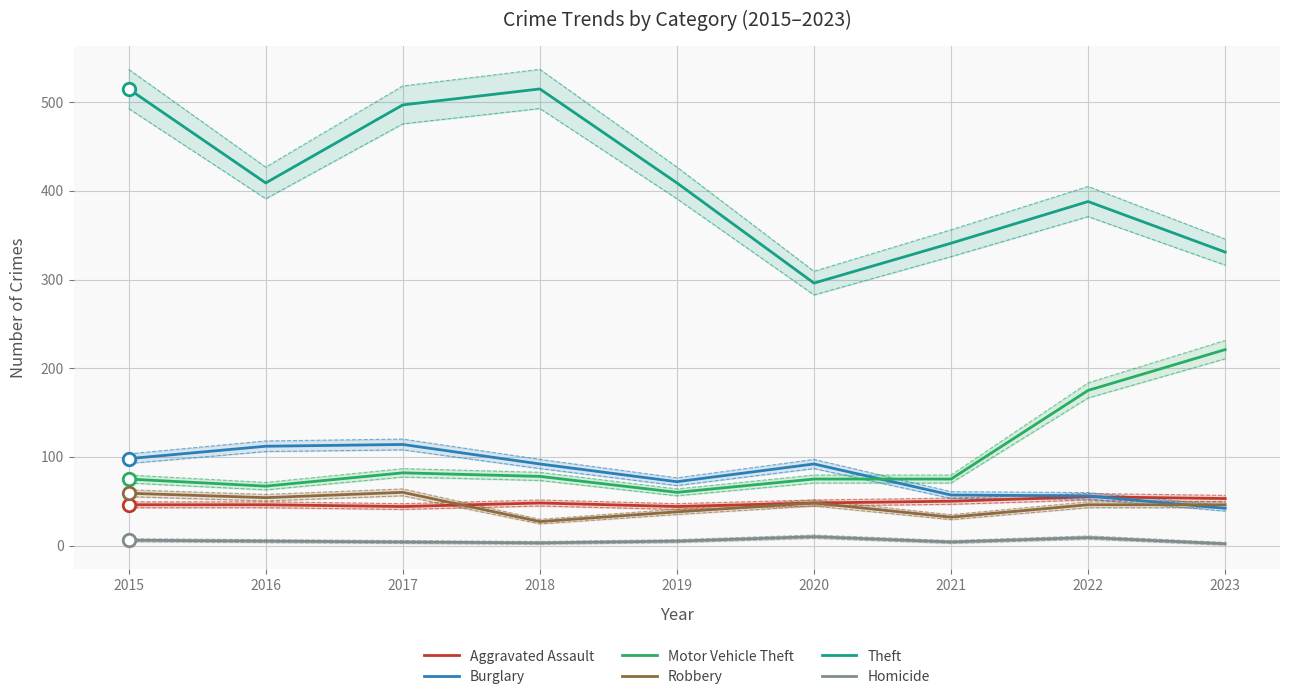

Count the Aggravated Assault values in the range 46 to 50.

5